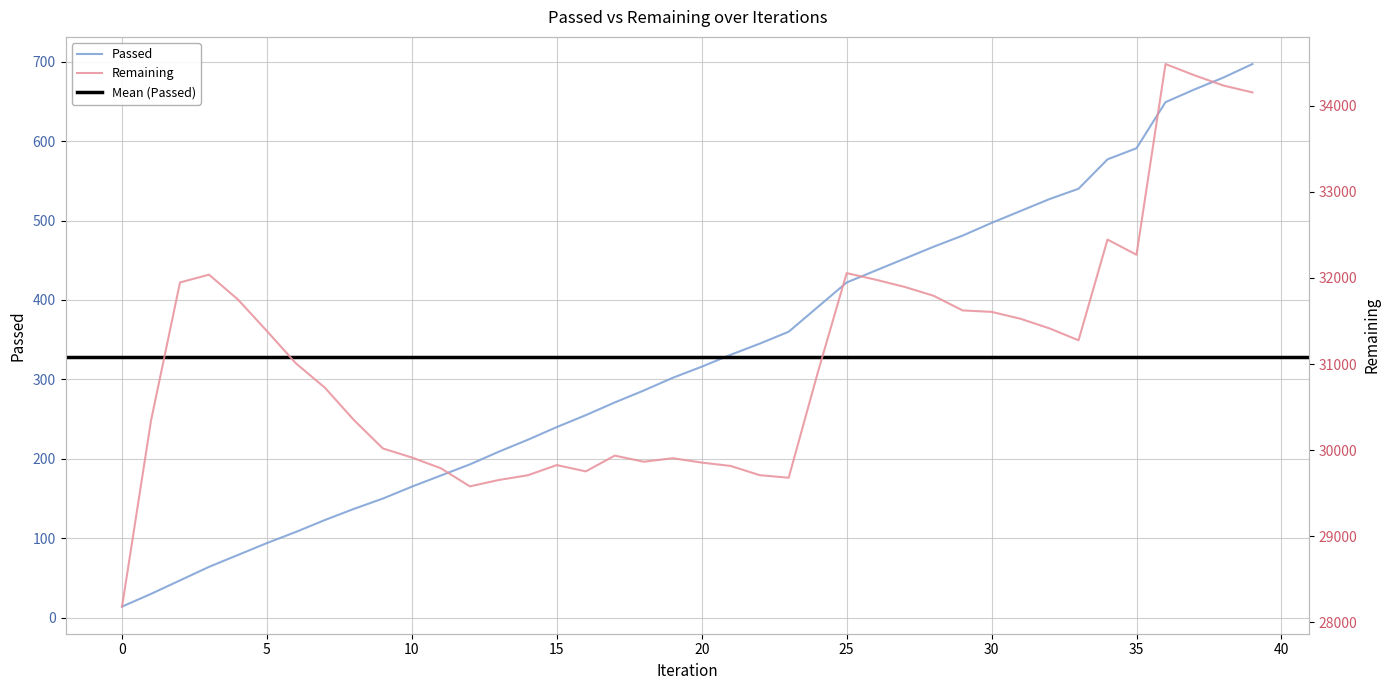

What is the difference between the second highest and minimum values in the Remaining series?

6169